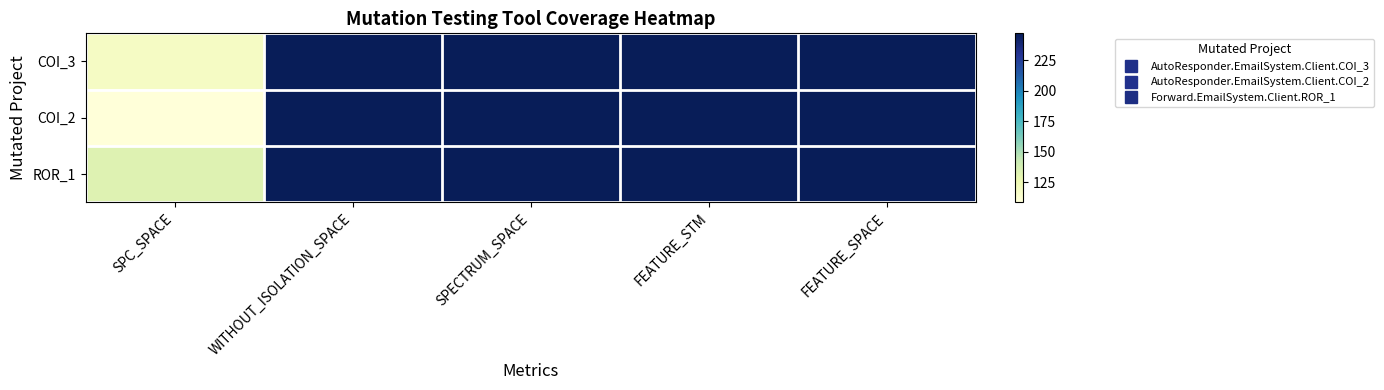

Which series has the largest total across all categories?

ROR_1